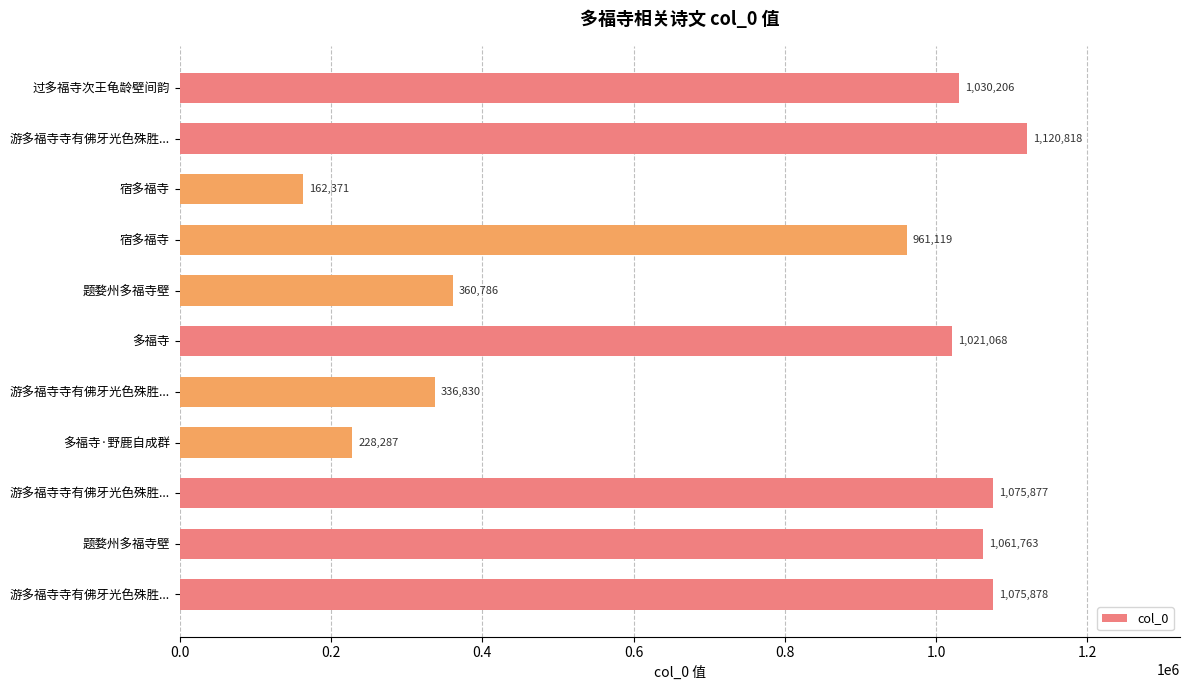

Are the bars horizontal?

Yes